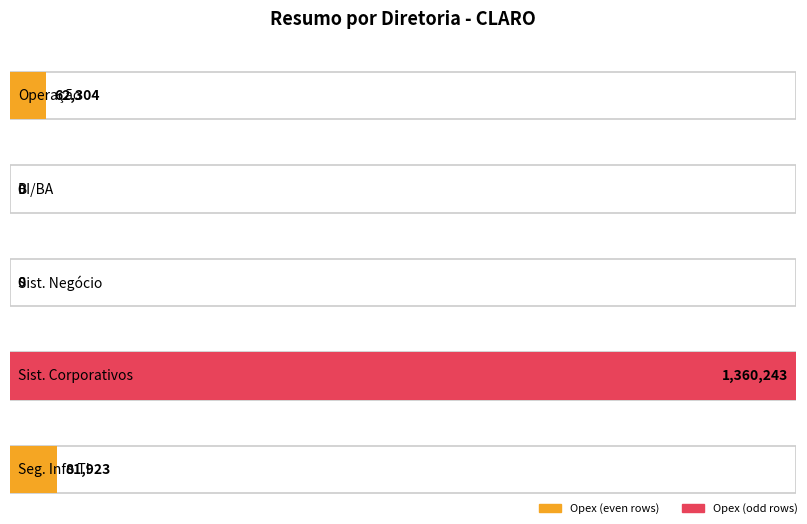

Is the value of Opex at Sist. Corporativos greater than the value of Capex at Seg. Info TI?

Yes